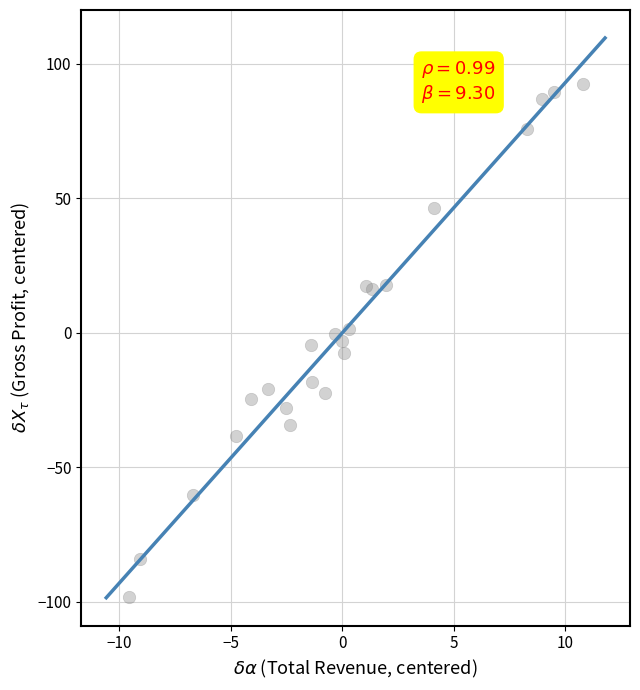

What is the range of X values (max minus min)?

20.4